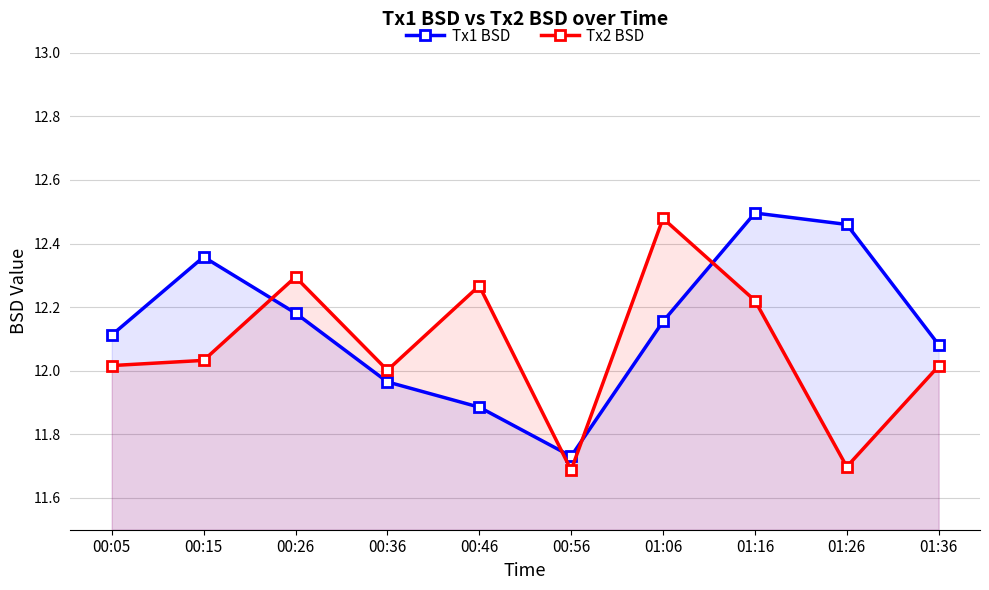

How many data points does each series have?

10